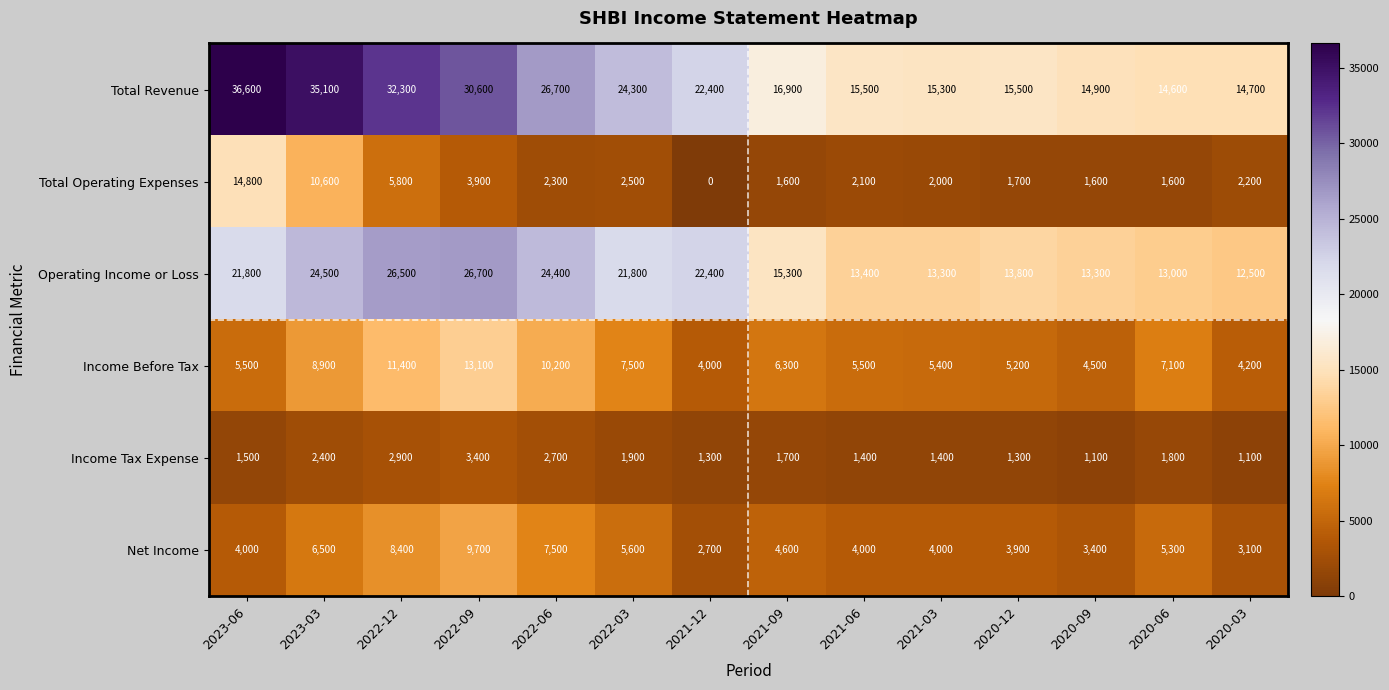

What is the sum of all Net Income values?

72700